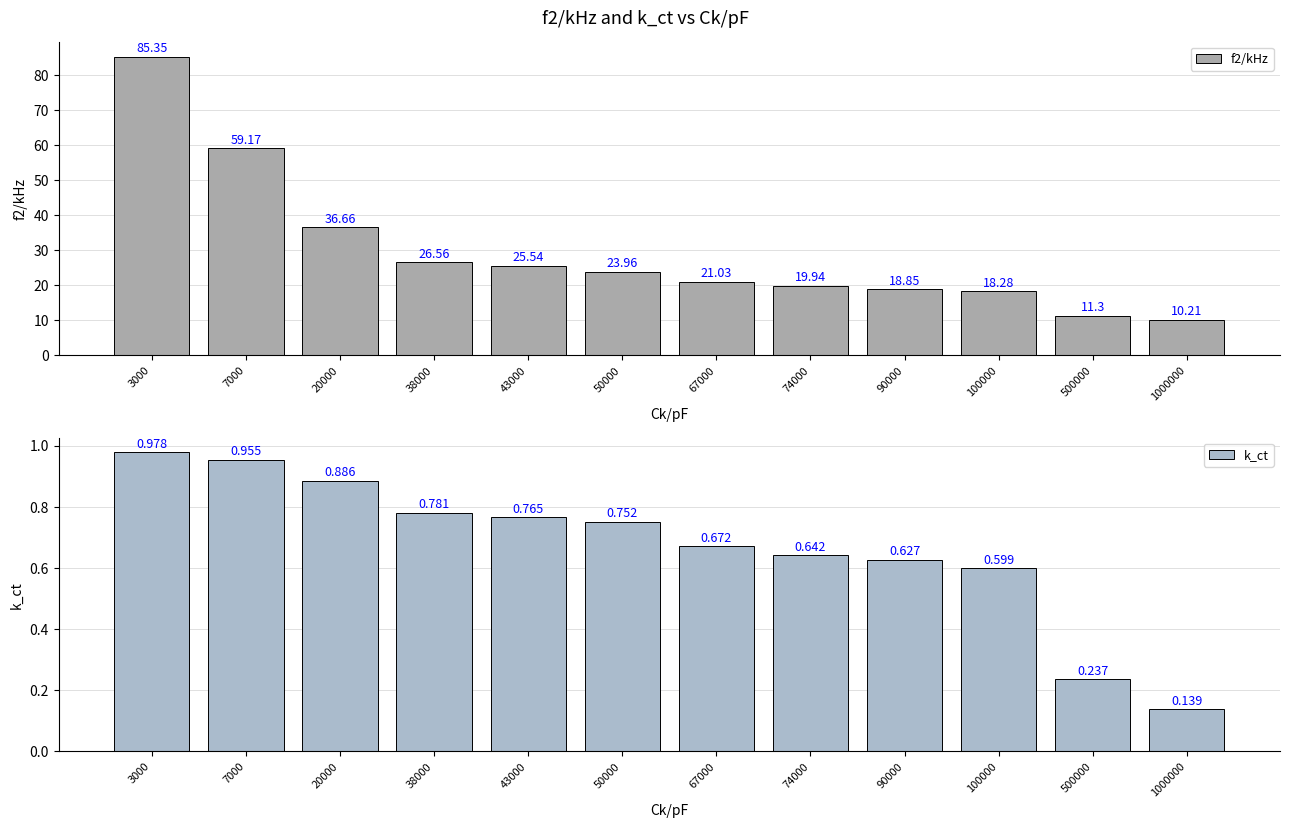

At how many categories does at least one series exceed 28?

3